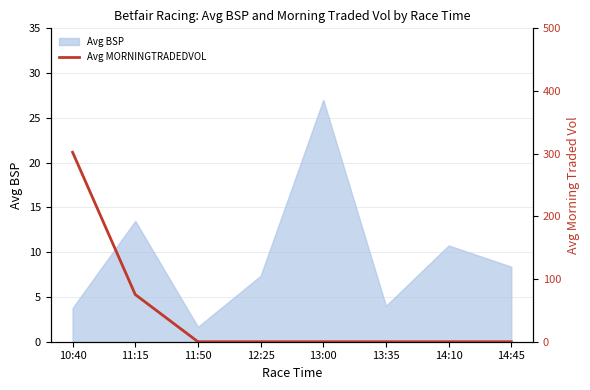

At which category does the chart reach its peak across all series?

10:40